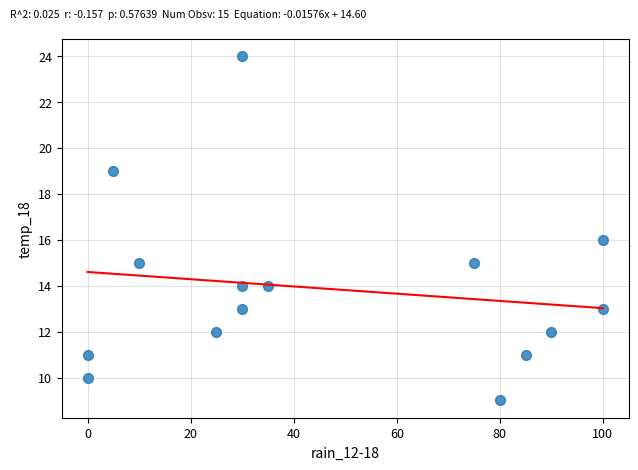

What is the range of X values (max minus min)?

100